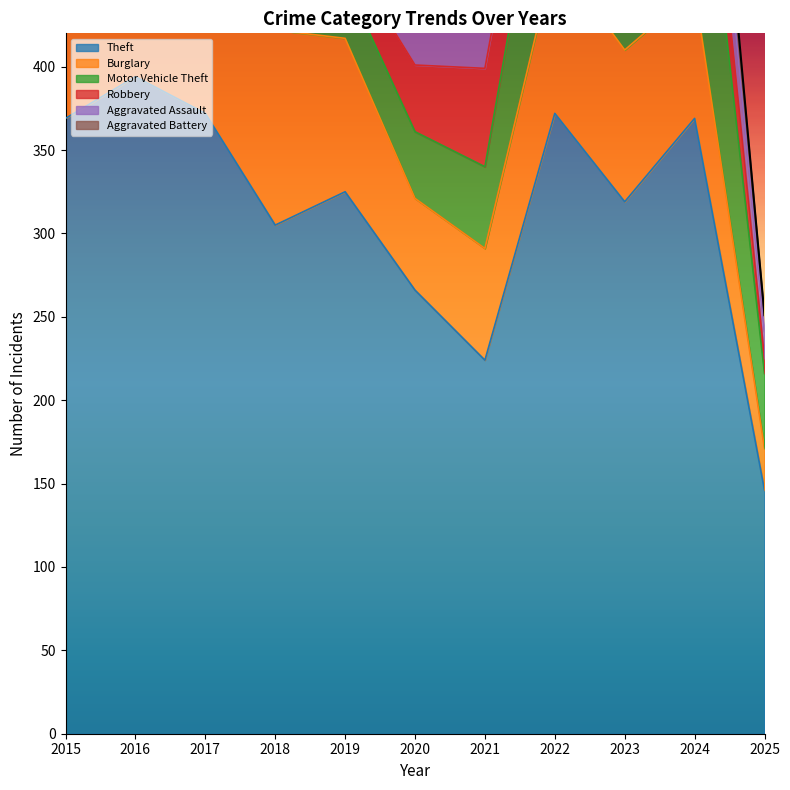

Reading left to right, extract all data points from this chart.

Theft: 369	394	372	305	325	266	224	372	319	369	146
Burglary: 123	113	133	117	92	55	67	95	91	77	25
Motor Vehicle Theft: 96	59	59	63	35	40	49	110	171	143	45
Robbery: 41	69	55	33	17	40	59	50	61	47	9
Aggravated Assault: 32	32	32	50	43	39	32	48	50	41	16
Aggravated Battery: 31	41	32	37	44	35	31	36	30	31	10